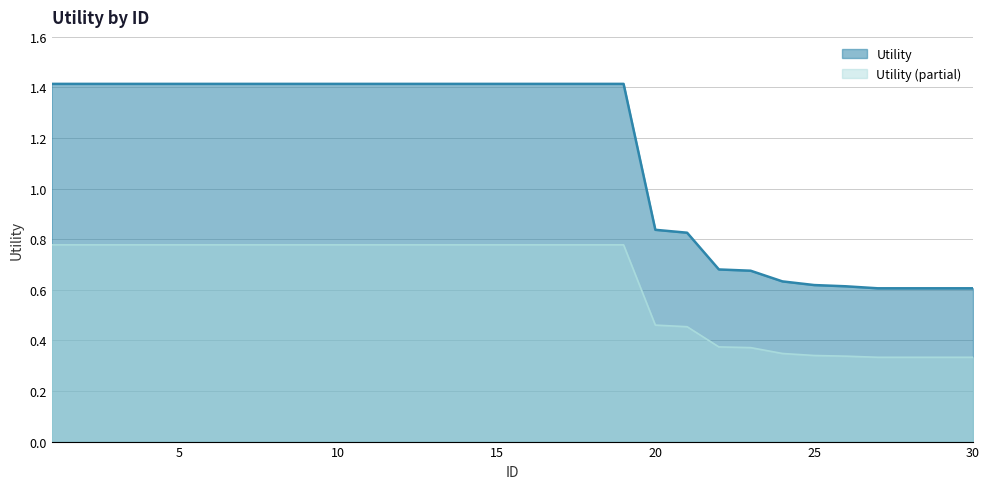

What is the sum of all values?

34.2